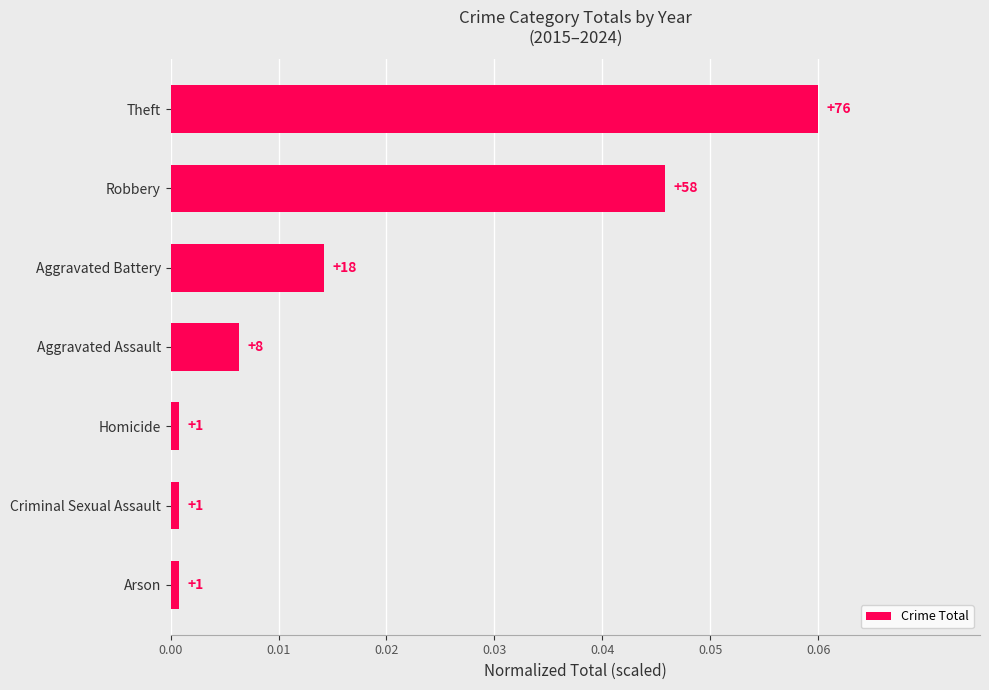

What is the difference between the maximum and minimum values?

0.1